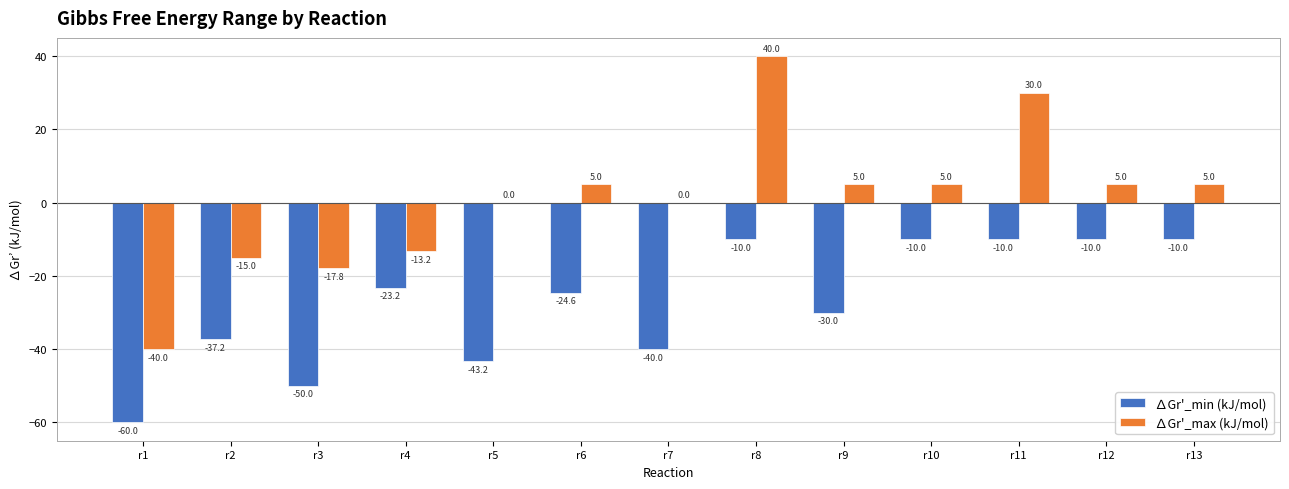

How many distinct data groups are displayed?

2